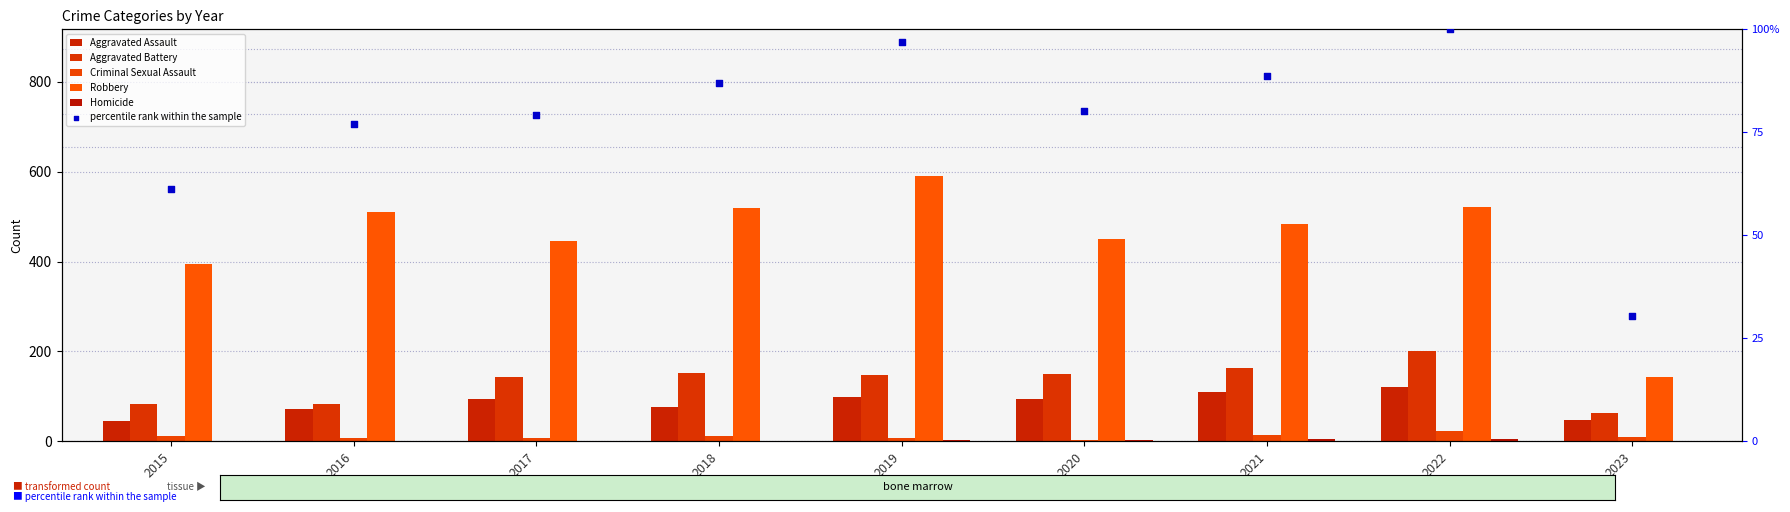

What are all the series names shown in the legend?

Aggravated Assault, Aggravated Battery, Criminal Sexual Assault, Robbery, Homicide, percentile rank within the sample